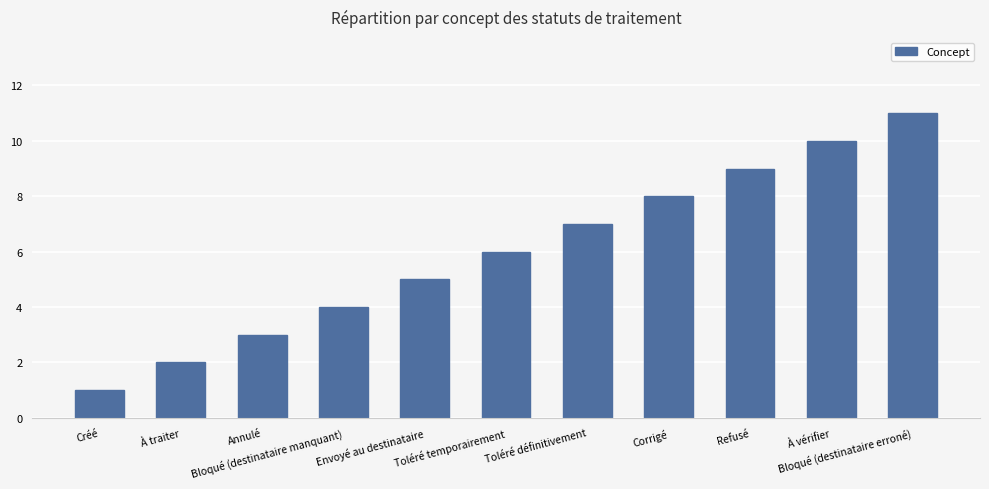

Approximately how many times larger is the value at Bloqué (destinataire erroné) compared to Refusé?

1.2